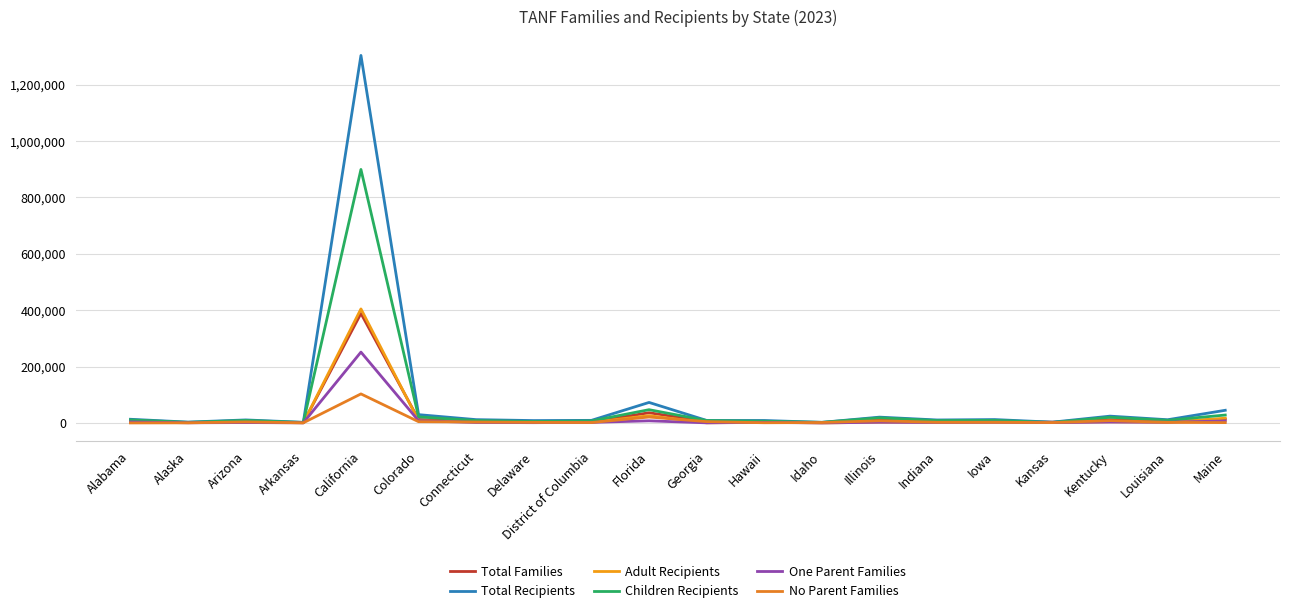

At how many categories does at least one series exceed 583878?

1